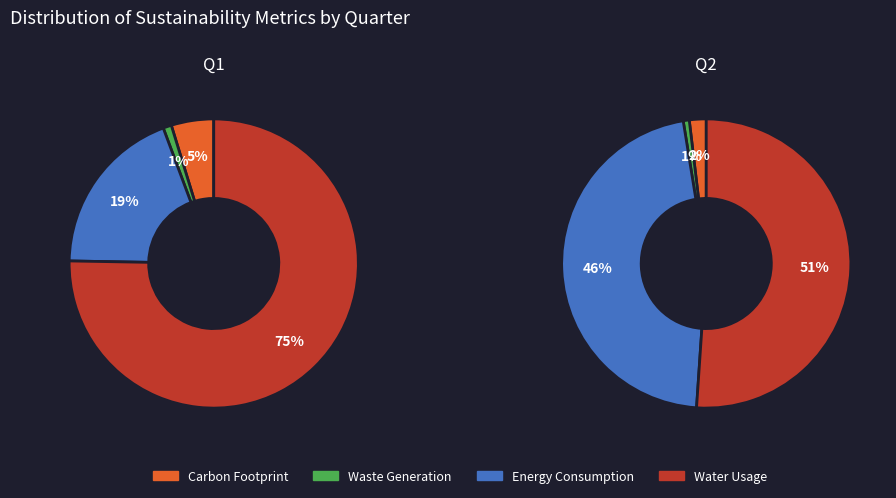

Which series has the widest spread of values?

Water Usage